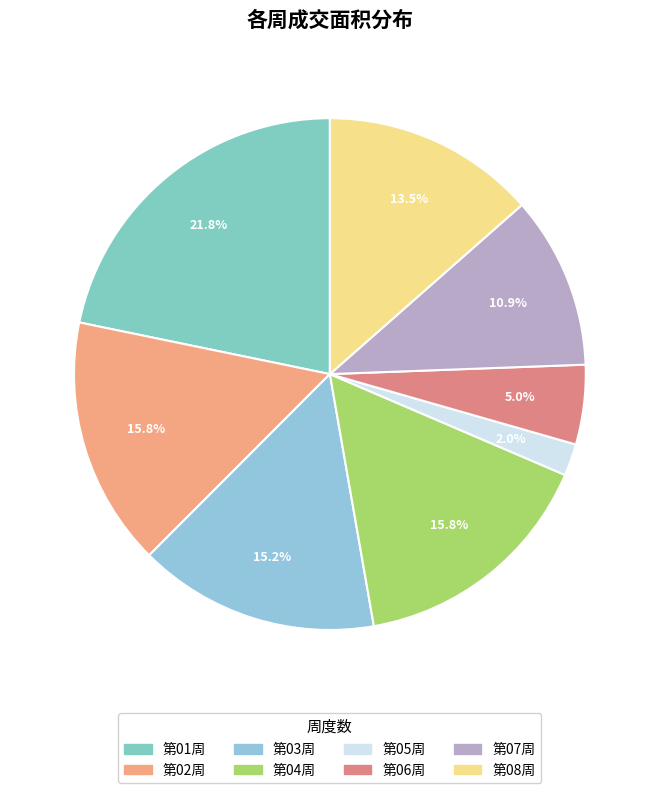

The 第04周 slice represents 5% of the pie. True or false?

False